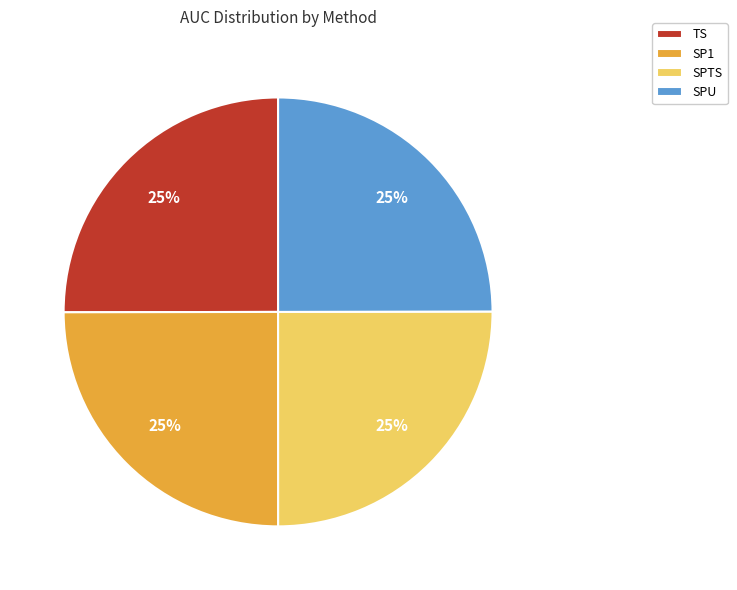

To the nearest percent, what is the combined percentage of SPU and TS?

50%